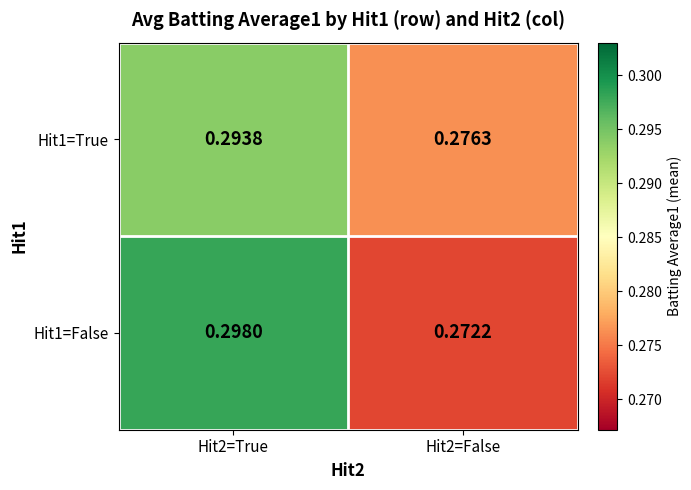

Which series changed the most between Hit2=True and Hit2=False?

Hit1=False